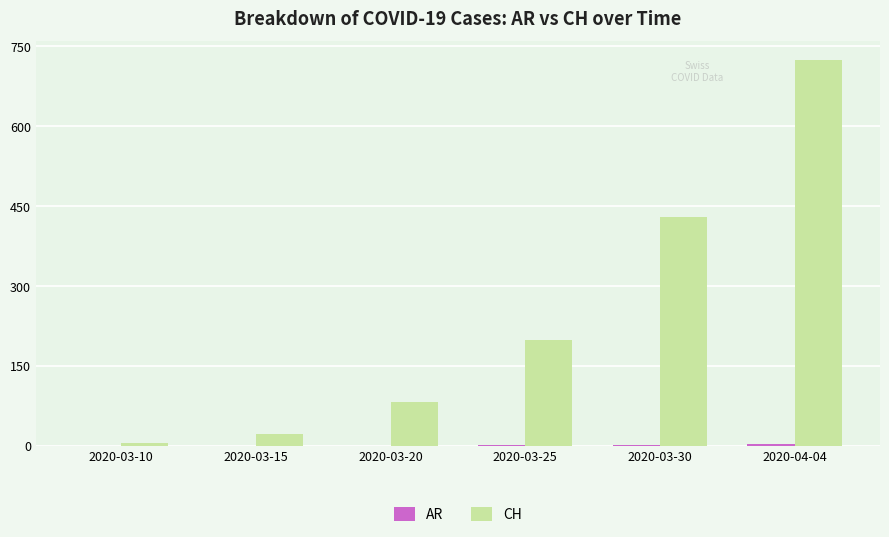

At which category is the sum across all series the highest?

2020-04-04